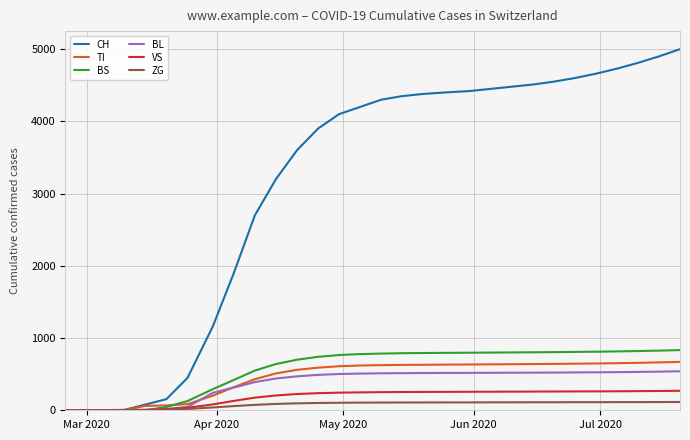

Which series has the largest total across all categories?

CH